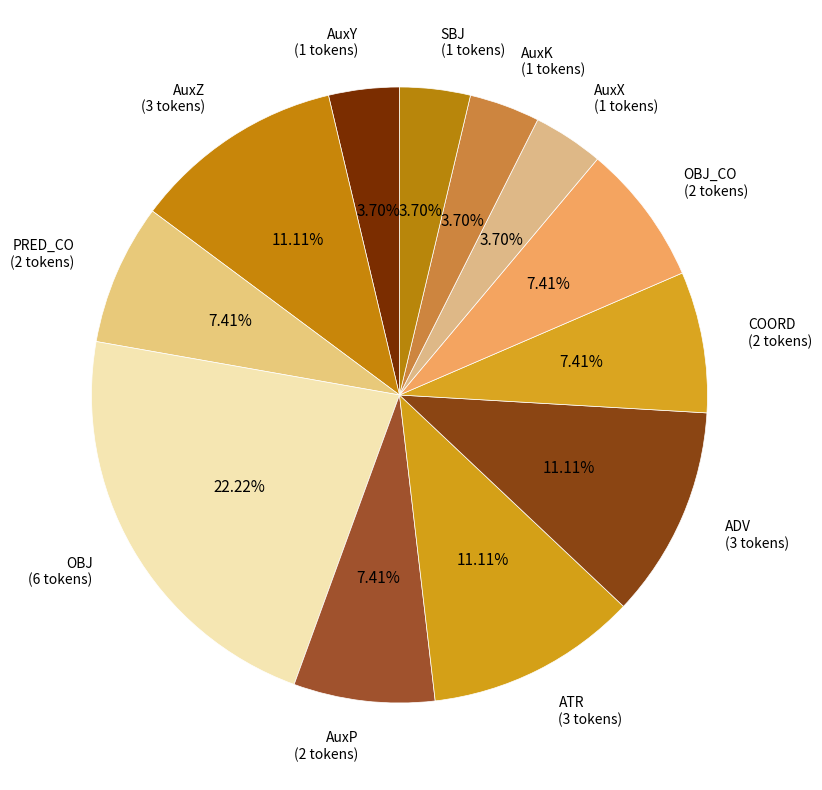

What is the largest slice in the pie chart?

OBJ (6 tokens)